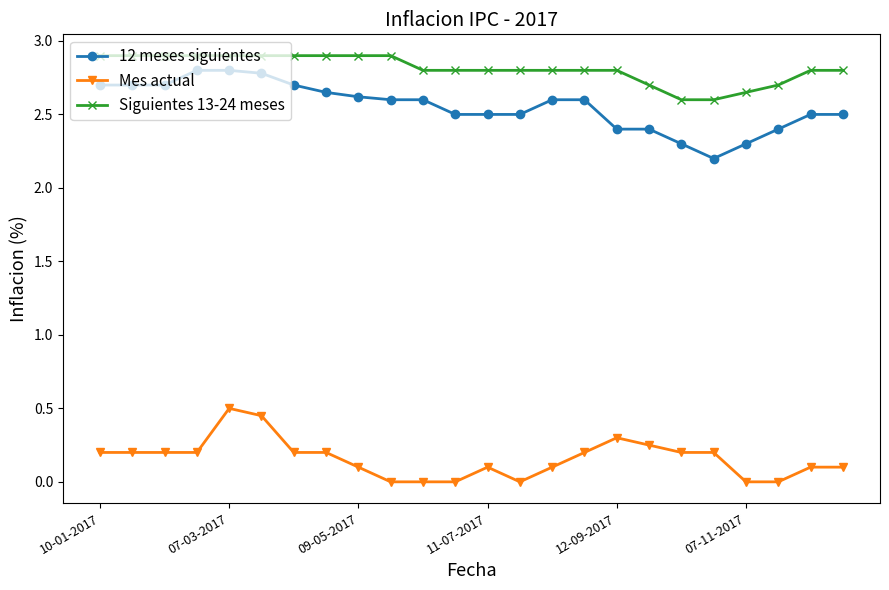

How many lines are shown in the chart?

3